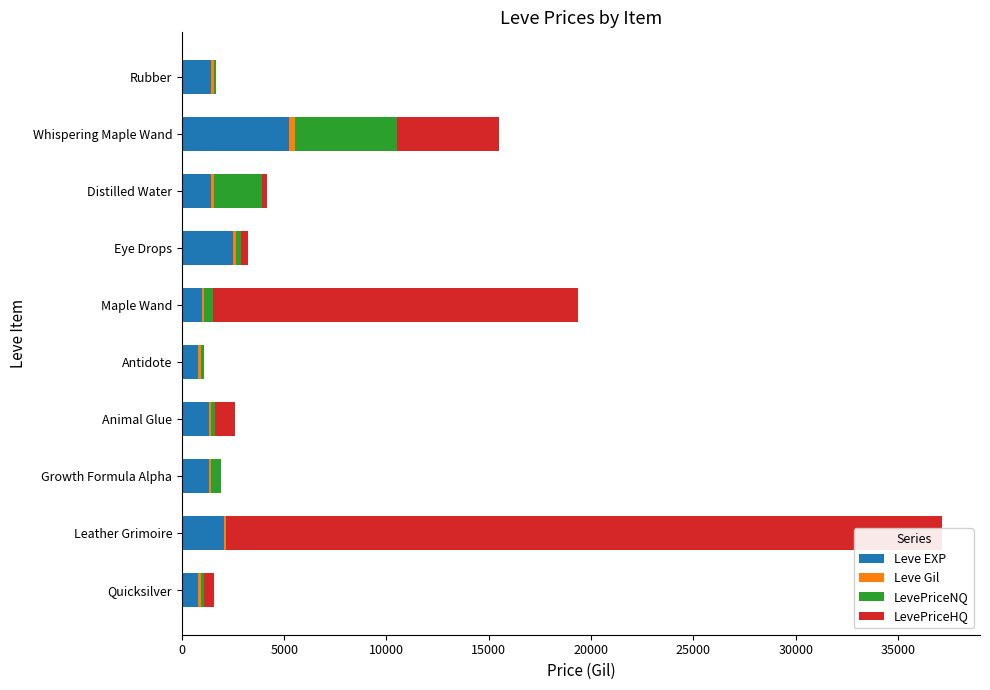

What is the highest value of the Leve Gil series?

293.0